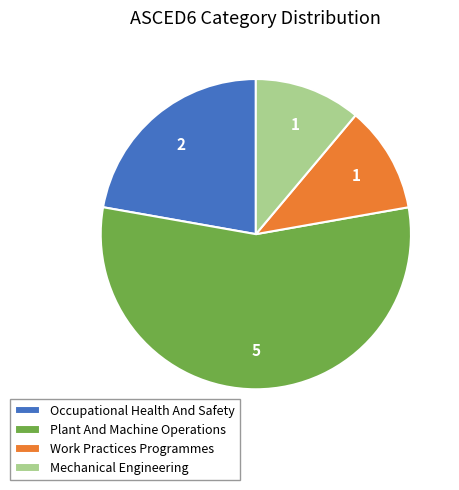

What is the ratio of the value at Mechanical Engineering to the value at Occupational Health And Safety?

0.5